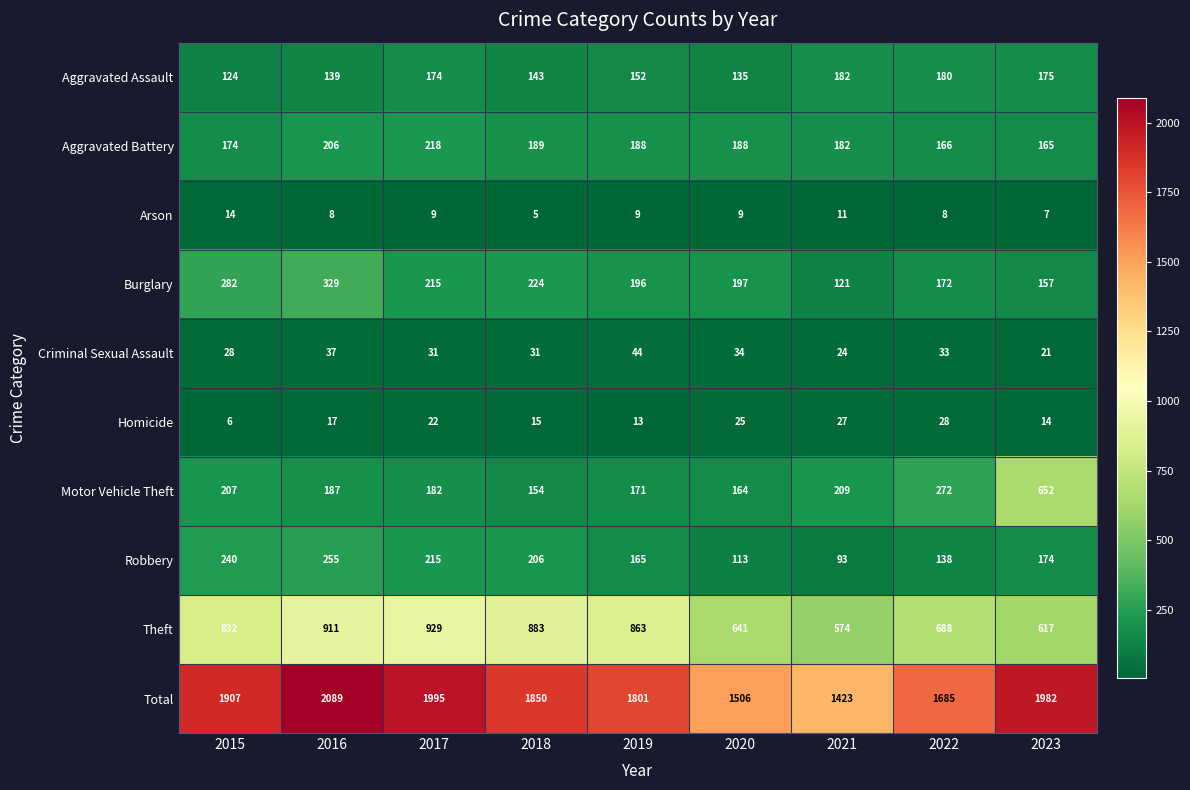

What is the difference between the highest and lowest values at 2018?

1845